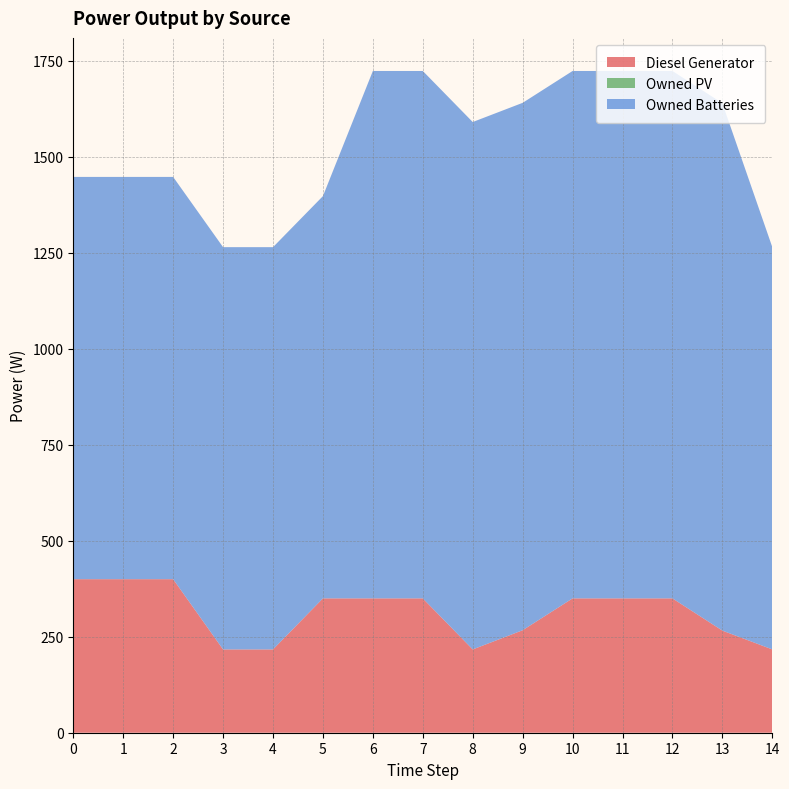

Reading left to right, transcribe all the data shown in this chart.

Diesel Generator: 0=400	1=400	2=400	3=217	4=217	5=350	6=350	7=350	8=217	9=267	10=350	11=350	12=350	13=266	14=217
Owned PV: 0=0	1=0	2=0	3=0	4=0	5=0	6=0	7=0	8=0	9=0	10=0	11=0	12=0	13=0	14=0
Owned Batteries: 0=1048	1=1048	2=1048	3=1048	4=1048	5=1048	6=1374	7=1374	8=1374	9=1374	10=1374	11=1374	12=1374	13=1374	14=1048